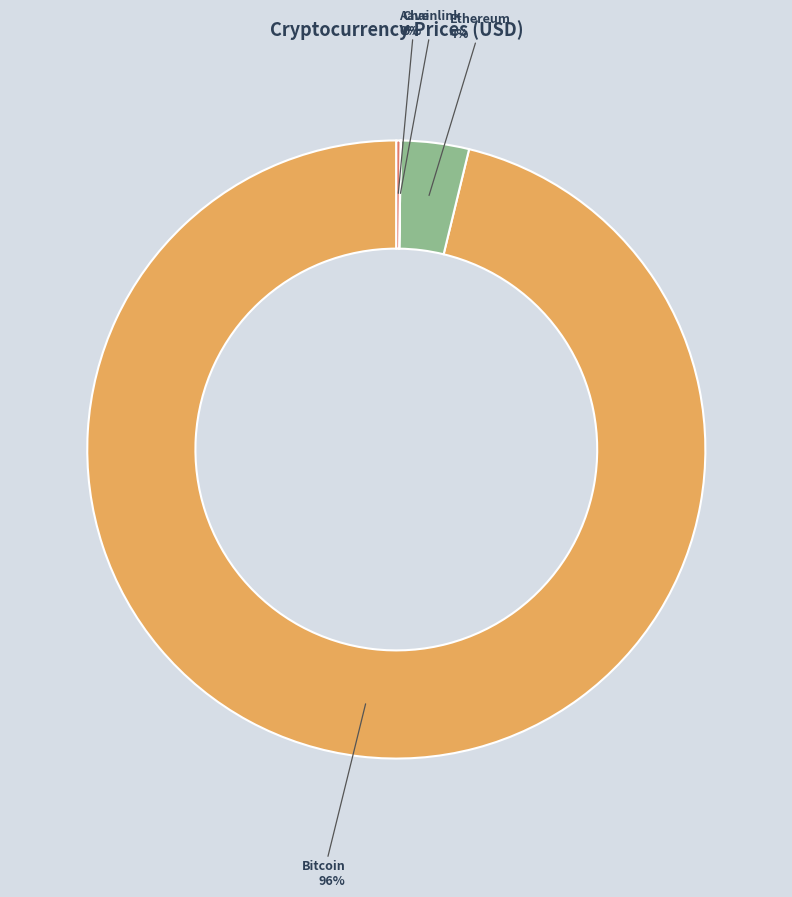

To the nearest percent, what percentage of the pie is Ethereum?

4%